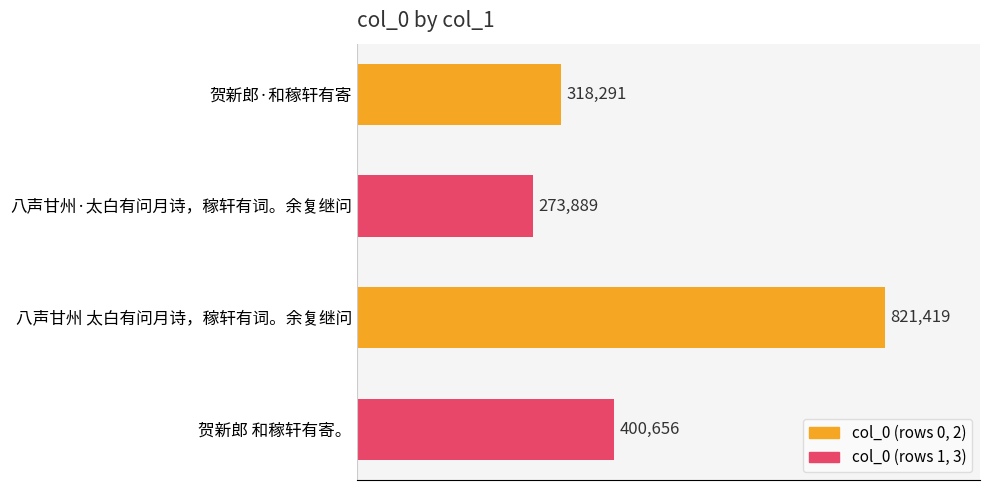

At which label is the value closest to 547654?

贺新郎 和稼轩有寄。